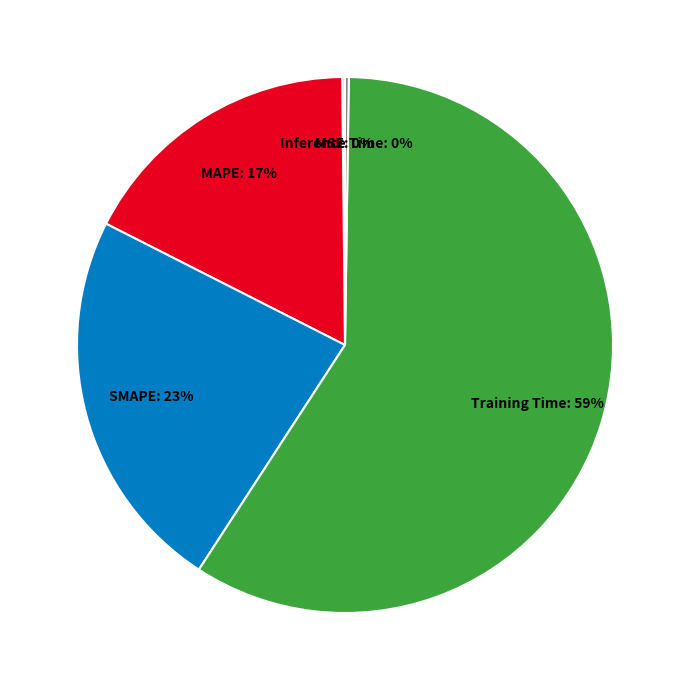

To the nearest percent, what is the difference between the MAPE and Training Time slice percentages?

42%